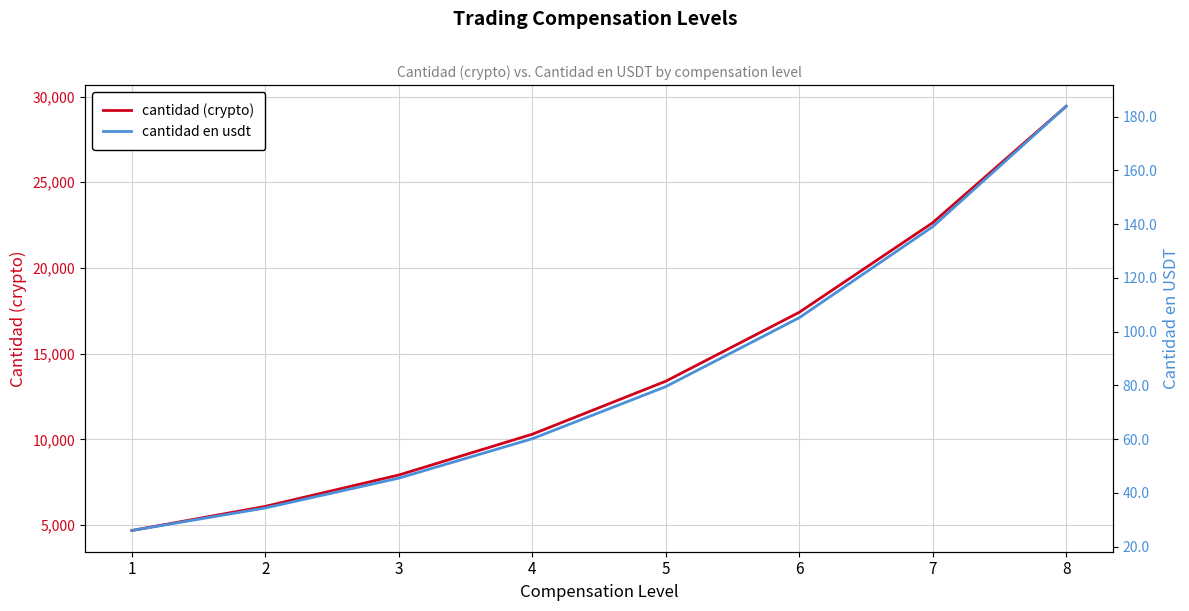

Reading left to right, extract all data points from this chart.

cantidad (crypto): 1=4690.0	2=6097.0	3=7926.1	4=10303.9	5=13395.1	6=17413.6	7=22637.7	8=29429.1
cantidad en usdt: 1=26.0	2=34.4	3=45.5	4=60.2	5=79.6	6=105.2	7=139.1	8=183.8